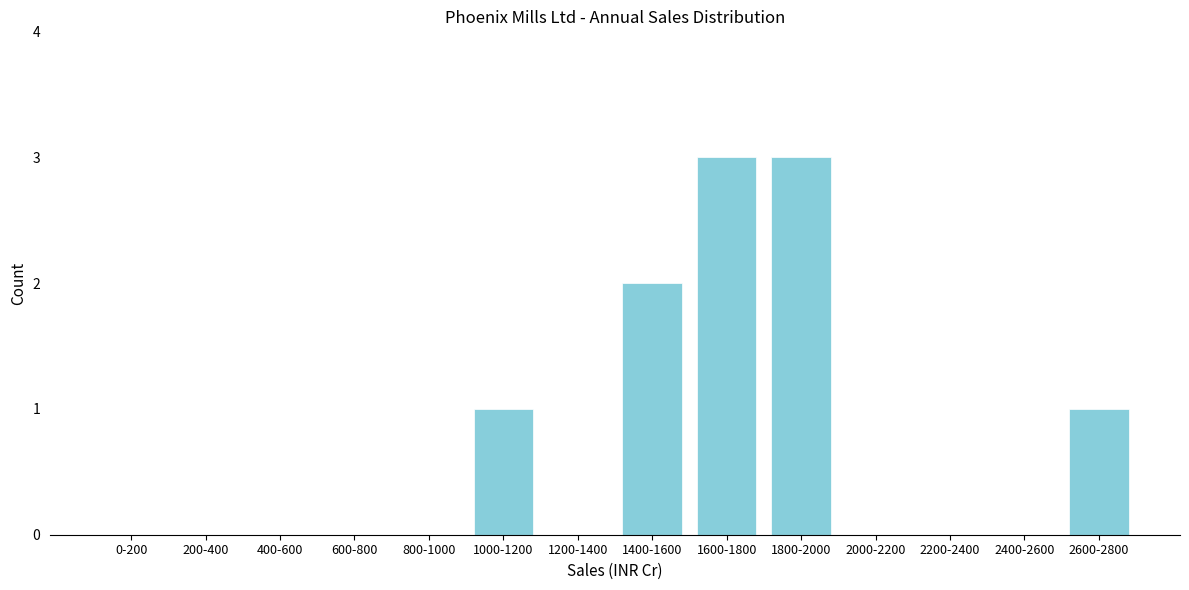

Reading right to left, what are all the values shown in this chart?

2600-2800=1	2400-2600=0	2200-2400=0	2000-2200=0	1800-2000=3	1600-1800=3	1400-1600=2	1200-1400=0	1000-1200=1	800-1000=0	600-800=0	400-600=0	200-400=0	0-200=0